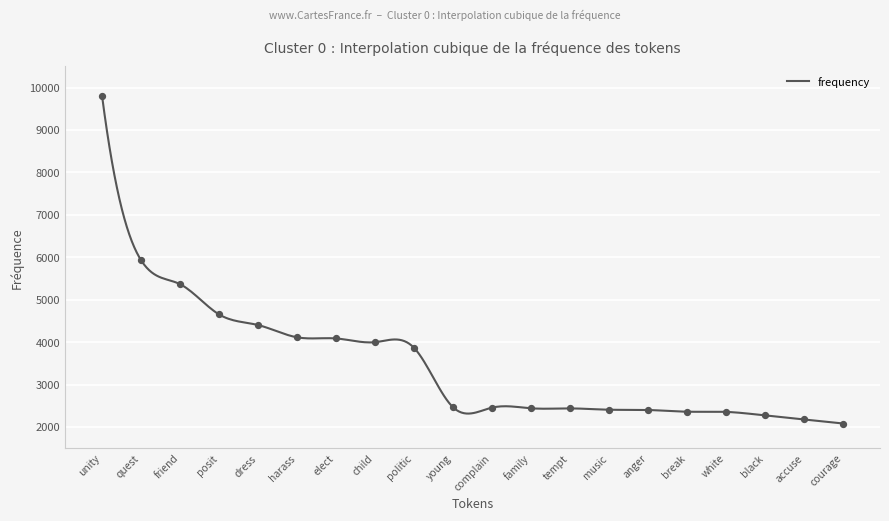

What is the change in value from quest to dress?

-1529